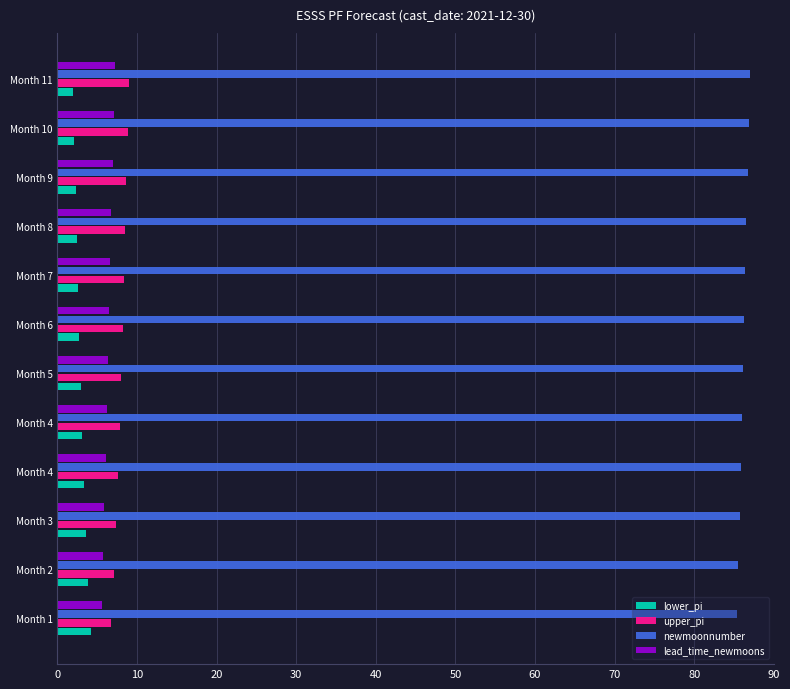

What are all the series names shown in the legend?

lower_pi, upper_pi, newmoonnumber, lead_time_newmoons